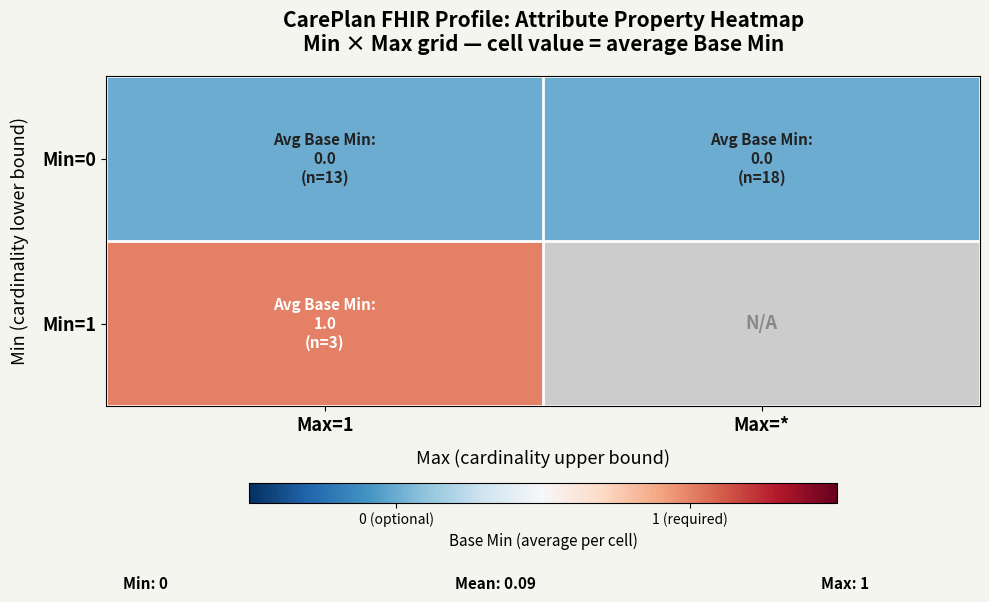

Is it true that Min=1 equals 0.4 at Max=1?

False